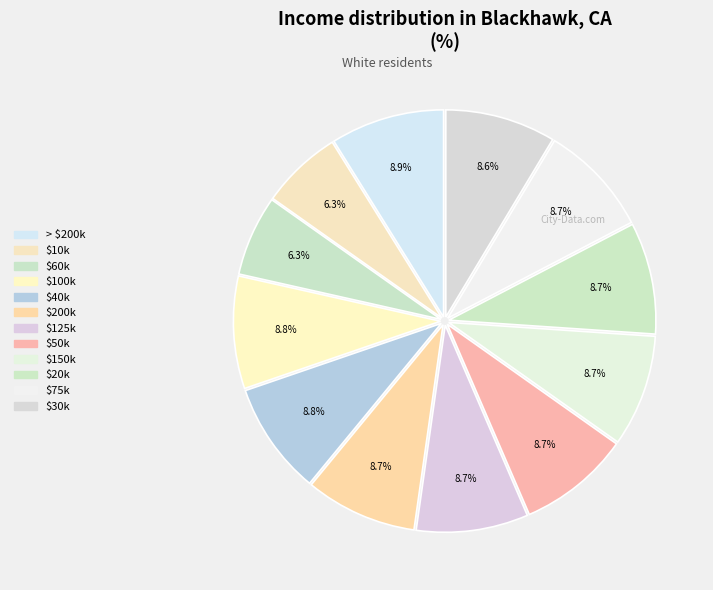

How many segments does this pie chart have?

12